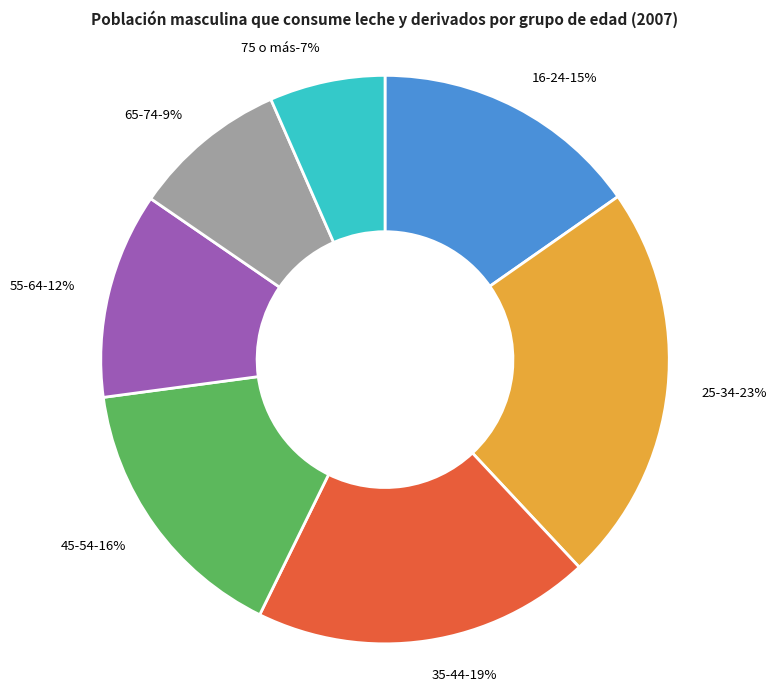

What percentage is the 75 o más slice, to the nearest percent?

7%